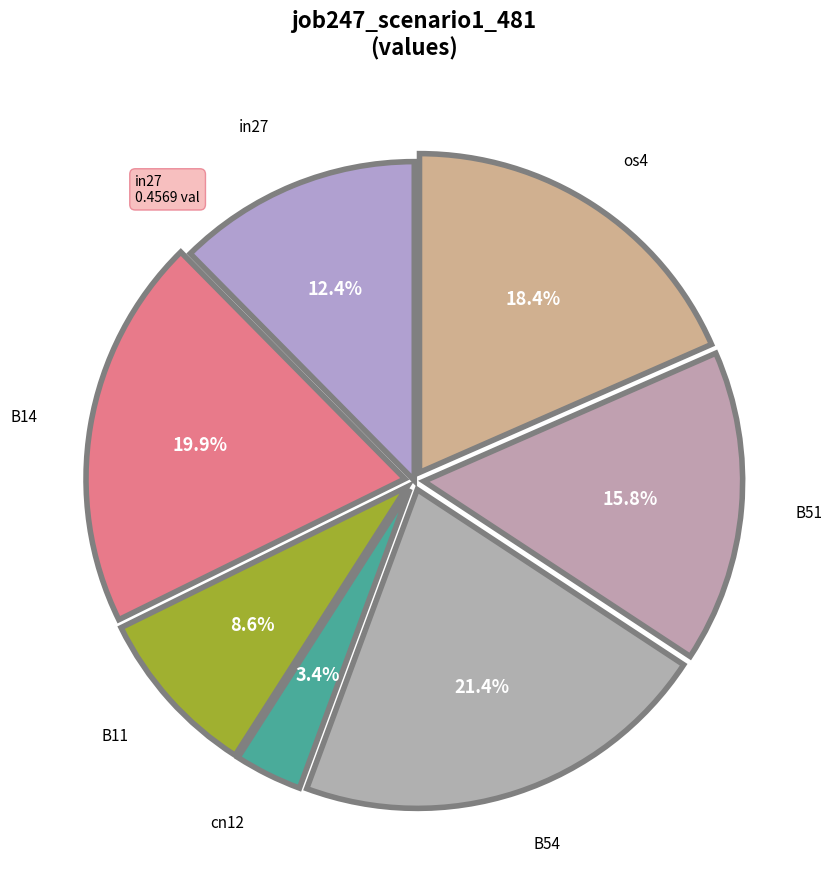

Count the number of slices in the pie.

7